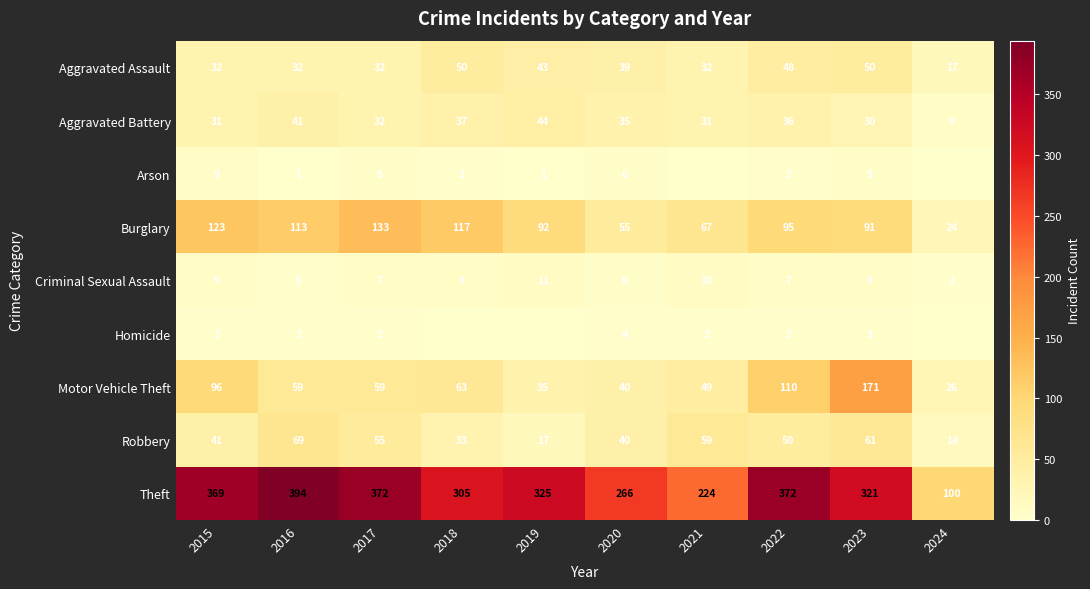

How many values in the Criminal Sexual Assault series are below 9?

5